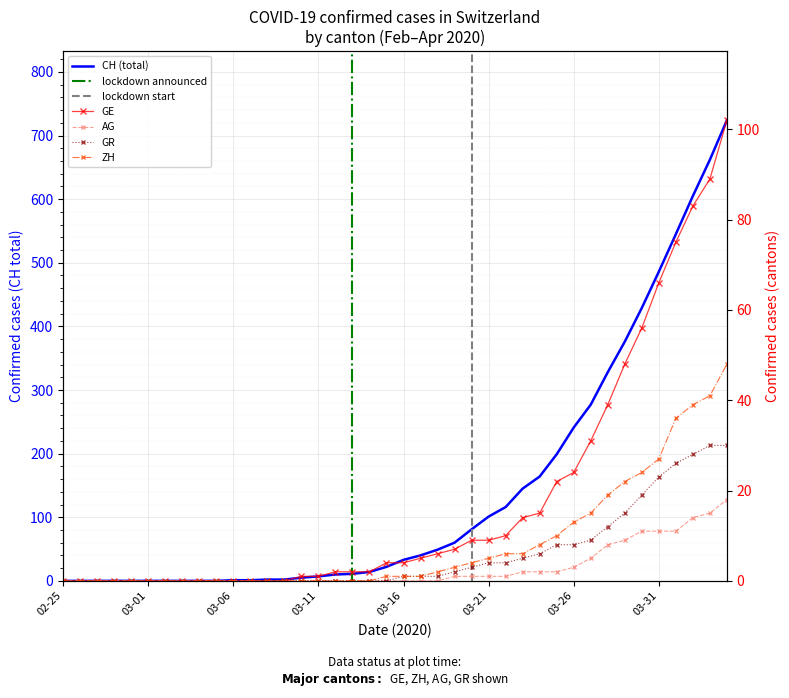

Reading left to right, transcribe all the data shown in this chart.

CH: 0	0	0	0	0	0	0	0	0	0	1	1	2	2	5	7	10	11	14	22	33	40	49	60	81	101	116	145	164	199	241	277	328	376	429	486	545	605	662	724
GE: 0	0	0	0	0	0	0	0	0	0	0	0	0	0	1	1	2	2	2	4	4	5	6	7	9	9	10	14	15	22	24	31	39	48	56	66	75	83	89	102
AG: 0	0	0	0	0	0	0	0	0	0	0	0	0	0	0	0	0	0	0	0	0	0	0	1	1	1	1	2	2	2	3	5	8	9	11	11	11	14	15	18
GR: 0	0	0	0	0	0	0	0	0	0	0	0	0	0	0	0	0	0	0	0	1	1	1	2	3	4	4	5	6	8	8	9	12	15	19	23	26	28	30	30
ZH: 0	0	0	0	0	0	0	0	0	0	0	0	0	0	0	0	0	0	0	1	1	1	2	3	4	5	6	6	8	10	13	15	19	22	24	27	36	39	41	48